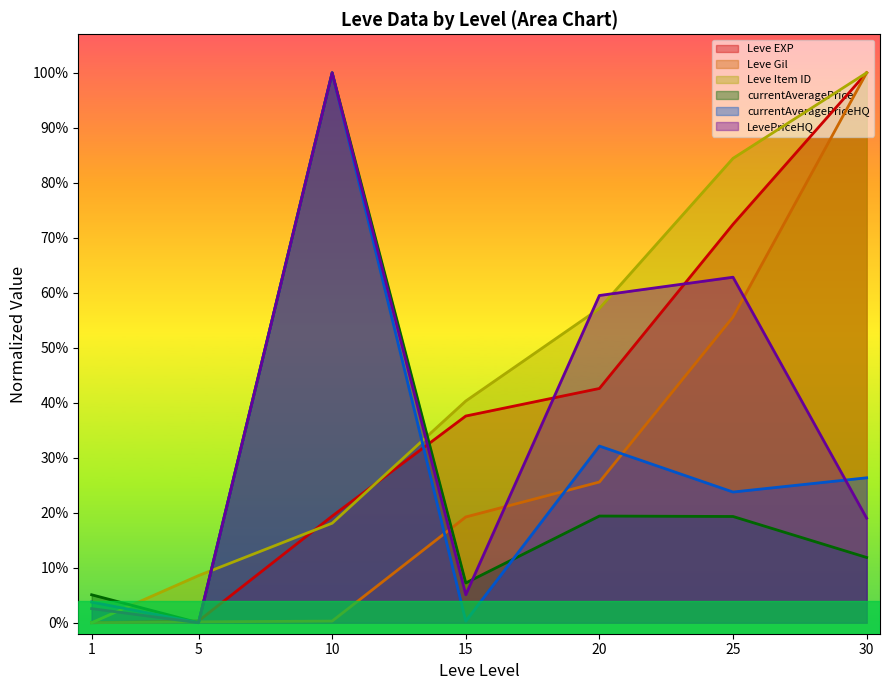

What is the value of the Leve Item ID point at the 3rd from the left?

0.2